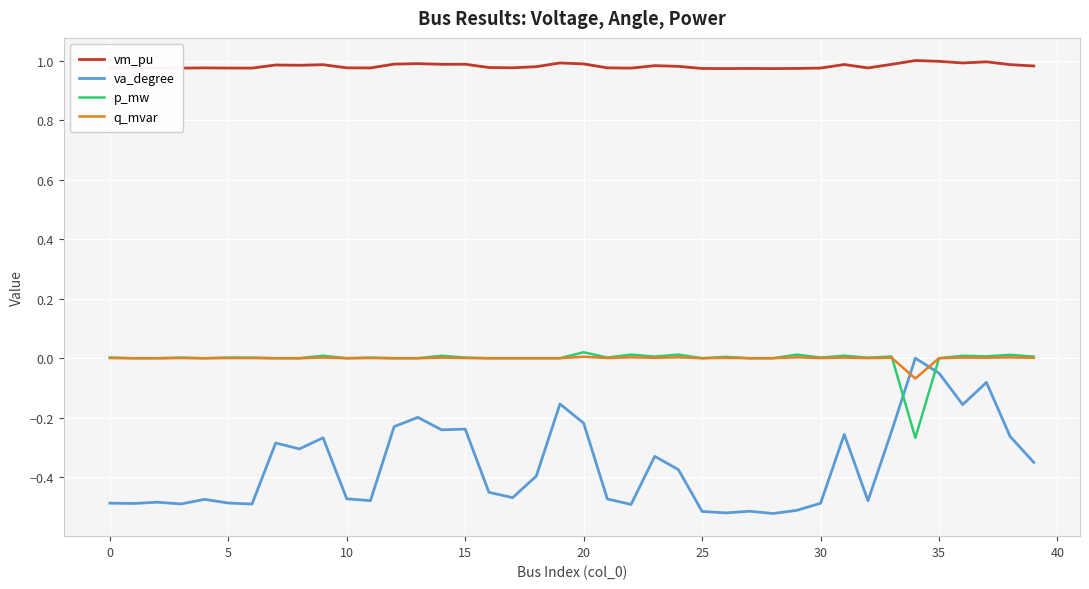

True or false: vm_pu and va_degree intersect in this chart.

False